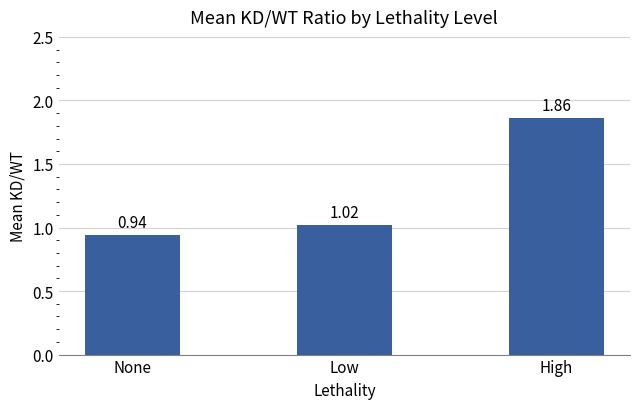

Where is the data nearest to the value 1?

Low